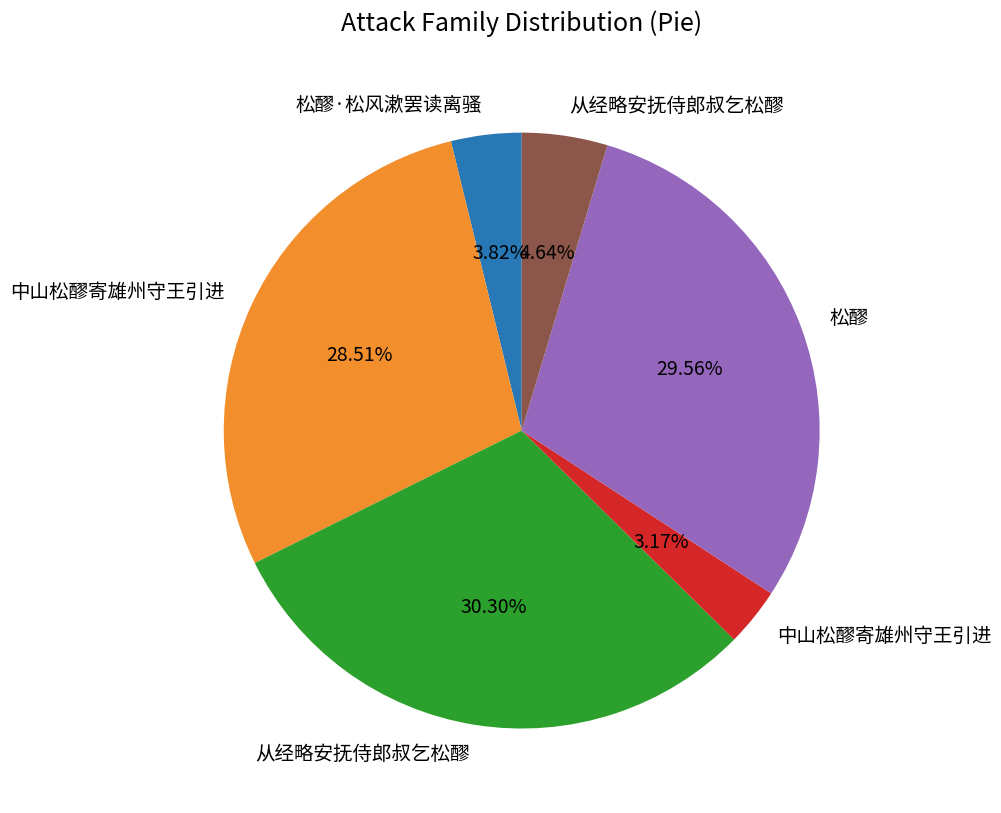

Does any single category account for the majority?

No